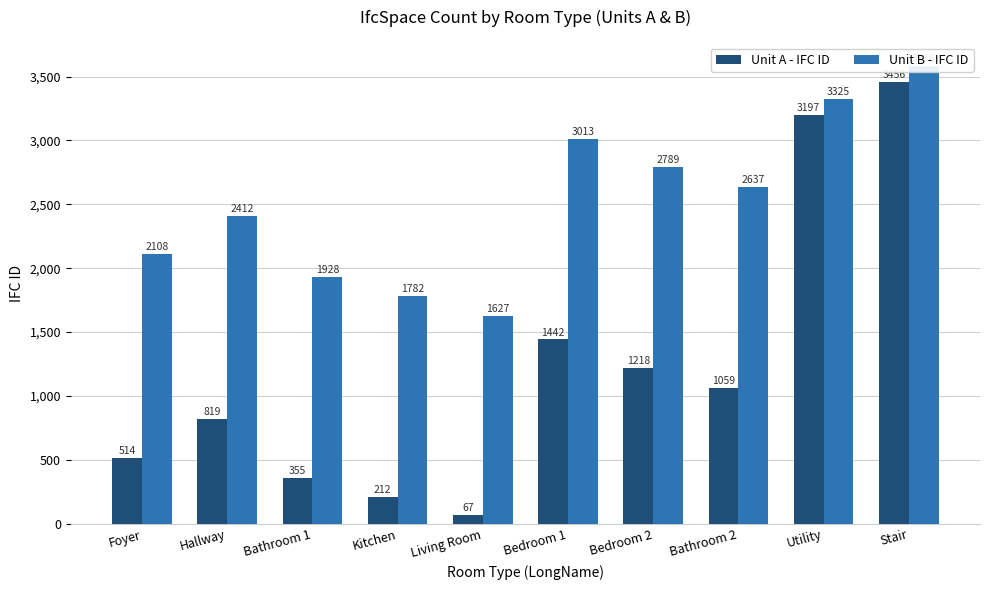

List the labels in order of Unit A - IFC ID value, largest first.

Stair, Utility, Bedroom 1, Bedroom 2, Bathroom 2, Hallway, Foyer, Bathroom 1, Kitchen, Living Room